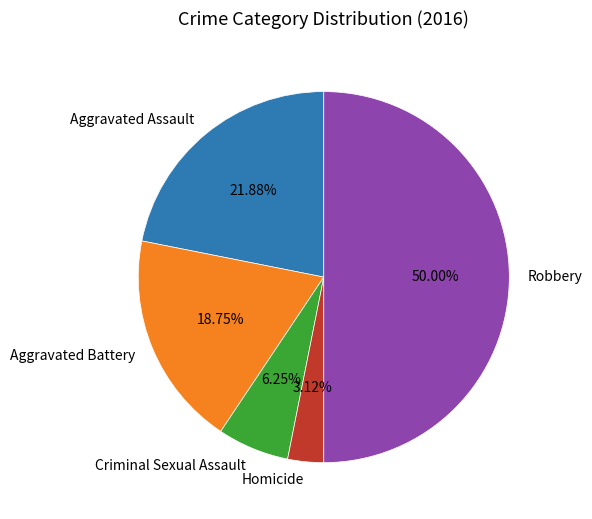

Is Homicide the majority of the pie?

No